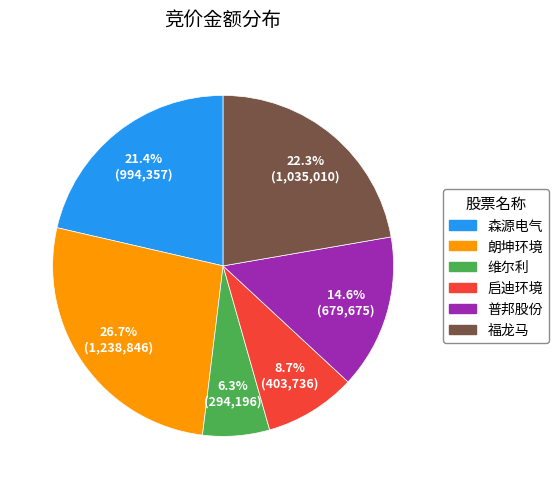

How many segments does this pie chart have?

6